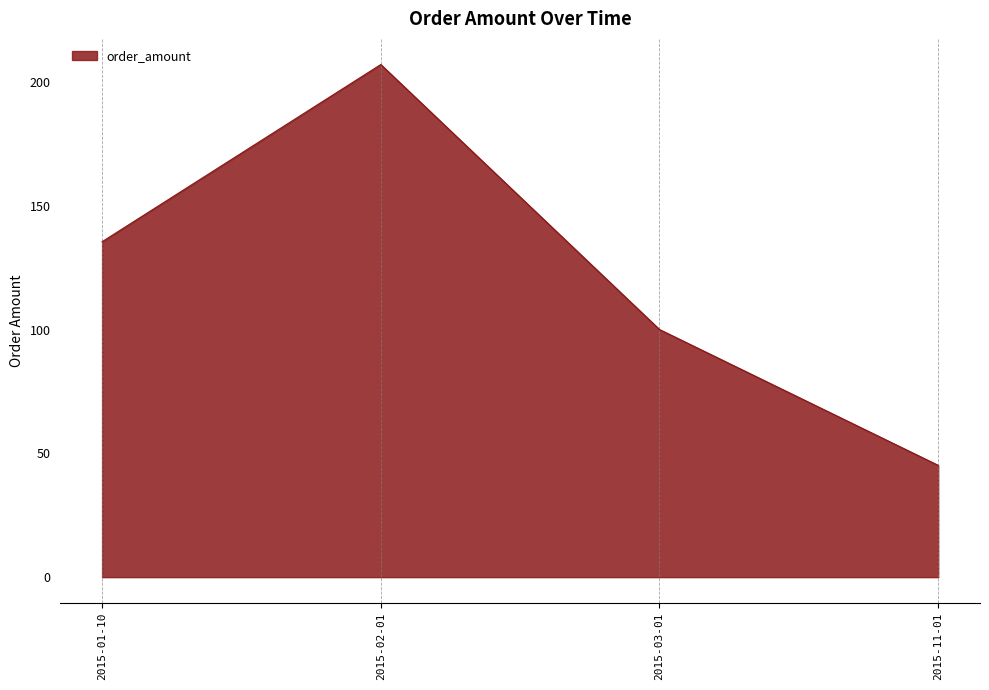

At which category does the data reach its first local peak?

2015-02-01